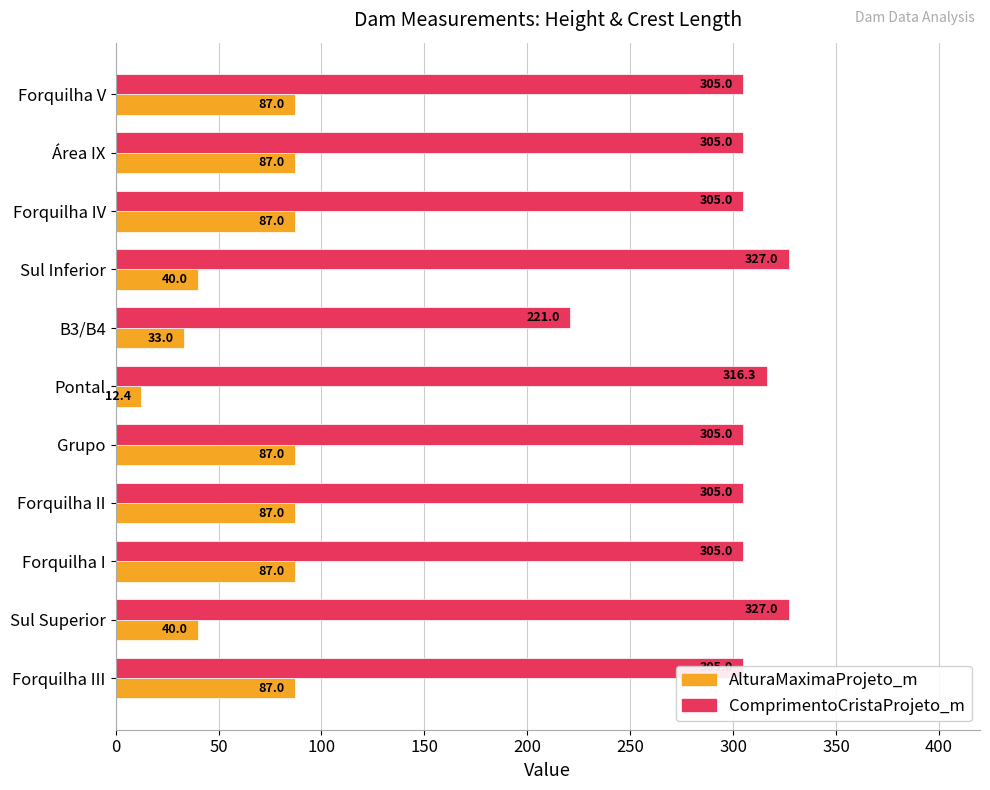

What is the total value across all series at Forquilha V?

392.0